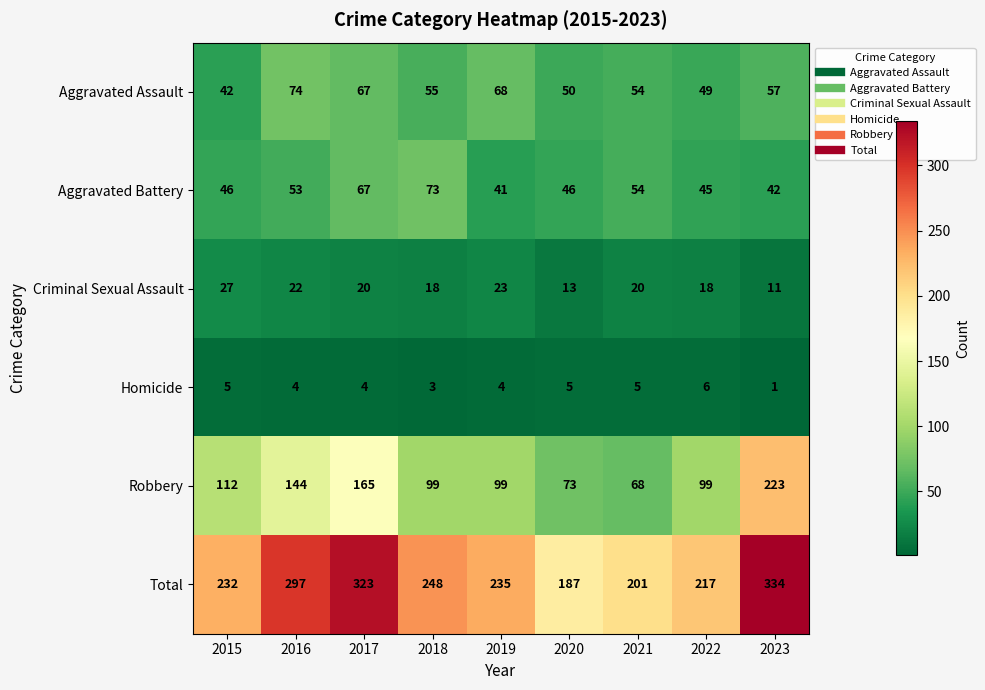

Which category has the lowest value across all series?

2023